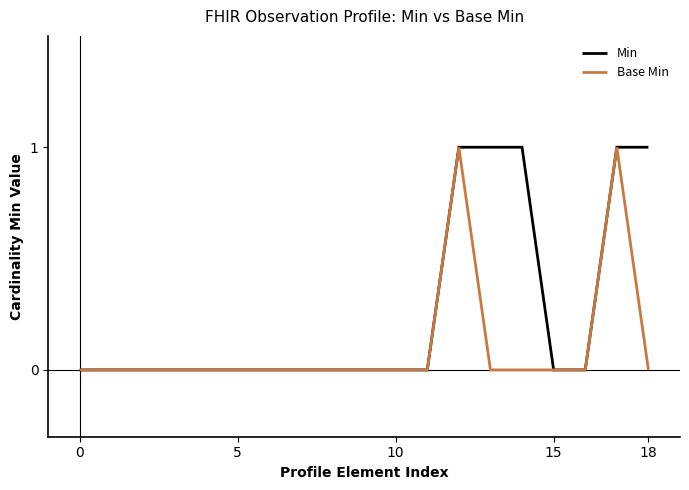

Reading left to right, extract all data points from this chart.

Min: 0	0	0	0	0	0	0	0	0	0	0	0	1	1	1	0	0	1	1
Base Min: 0	0	0	0	0	0	0	0	0	0	0	0	1	0	0	0	0	1	0